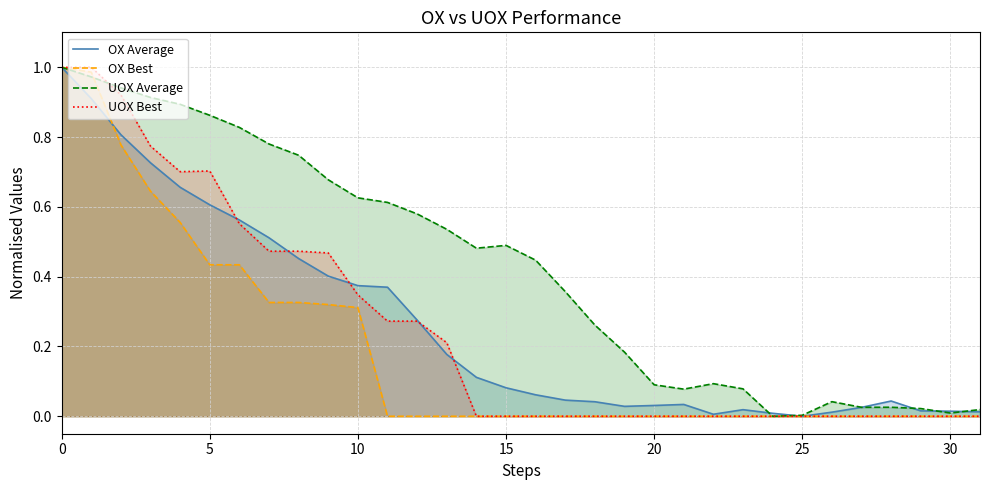

True or false: UOX Best and OX Average intersect in this chart.

True